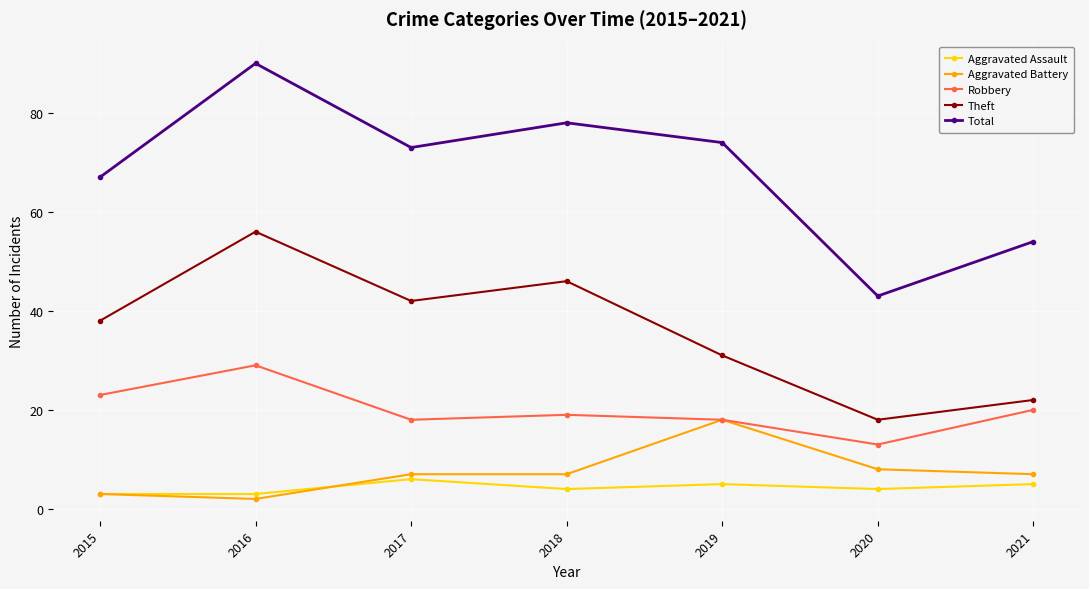

True or false: Aggravated Assault and Robbery intersect in this chart.

False